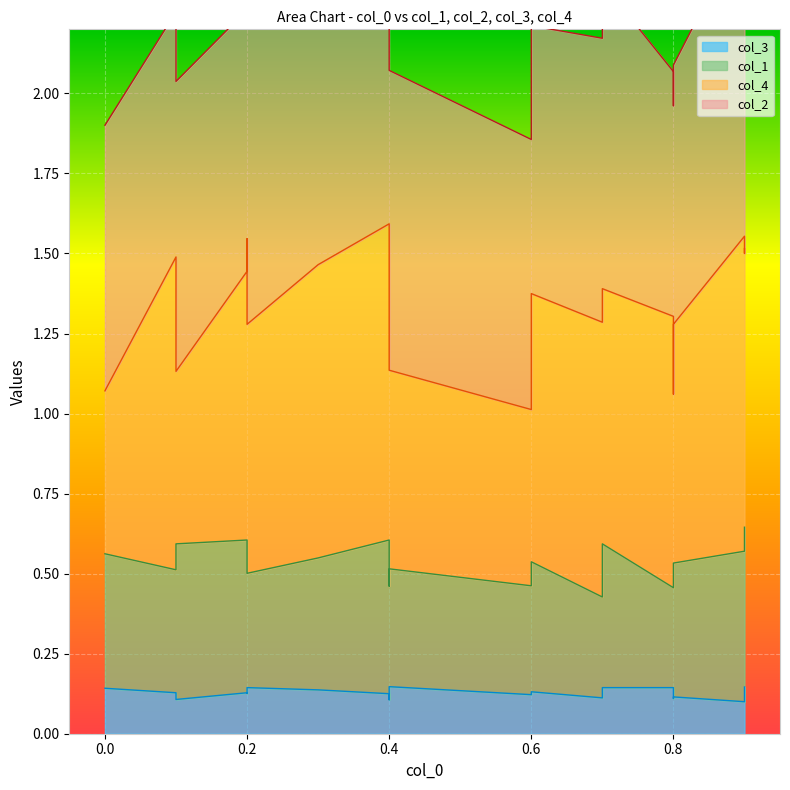

What is the total value across all series at 0.3?

3.2